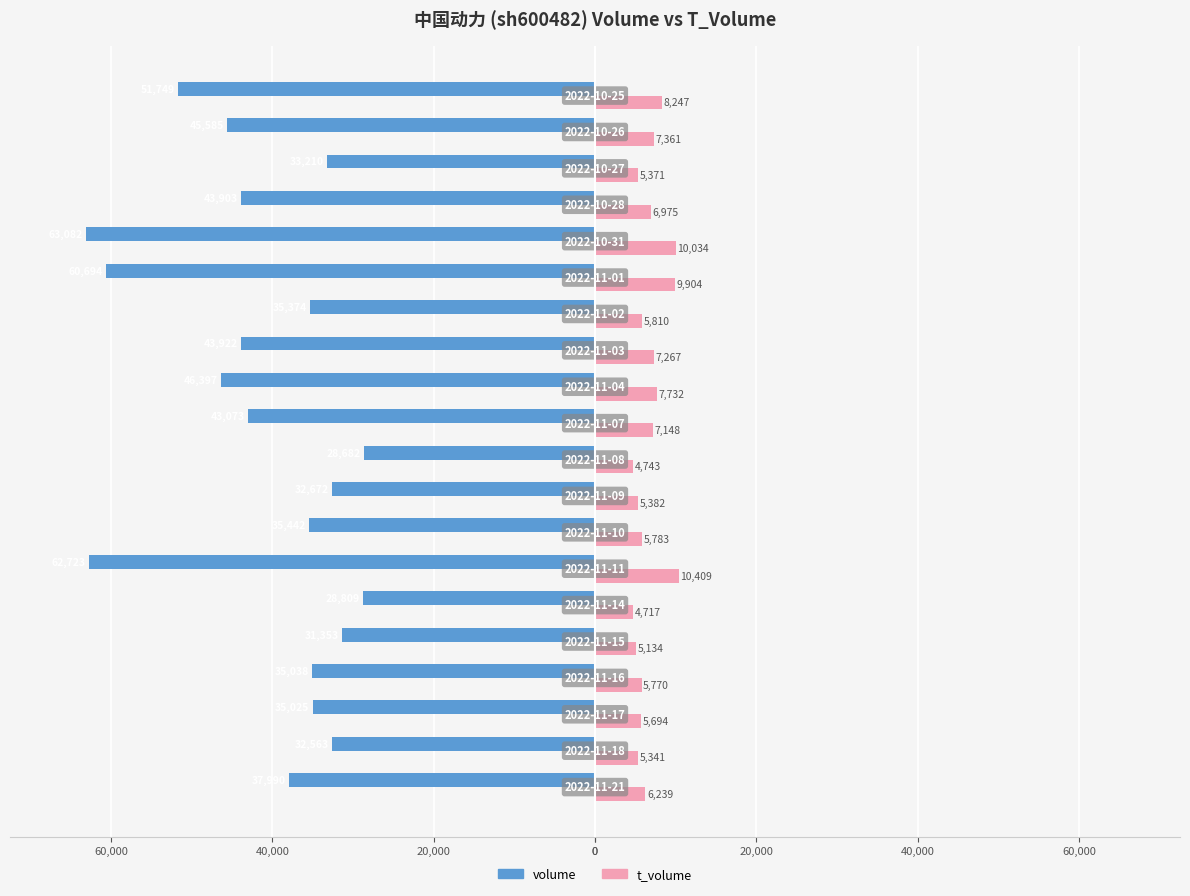

What are all the series names shown in the legend?

volume, t_volume